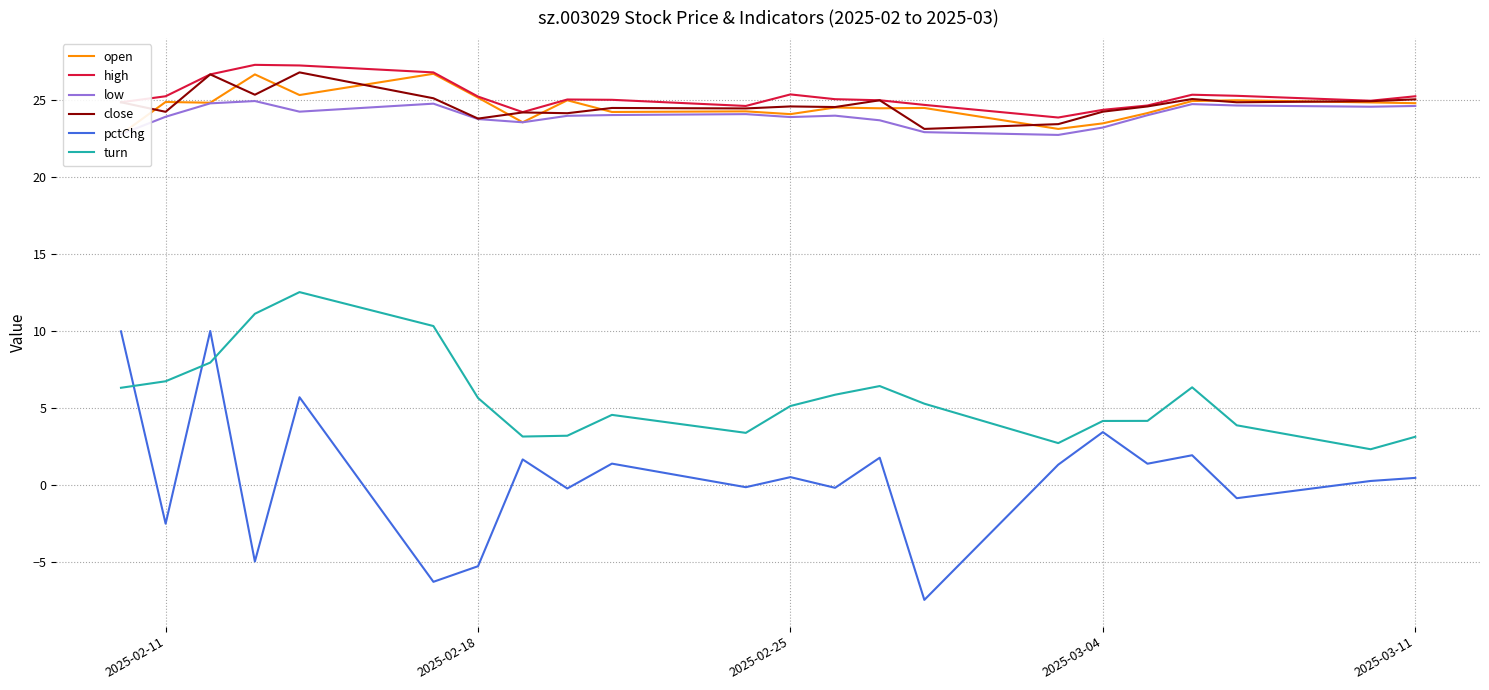

True or false: pctChg and close cross at least once.

False